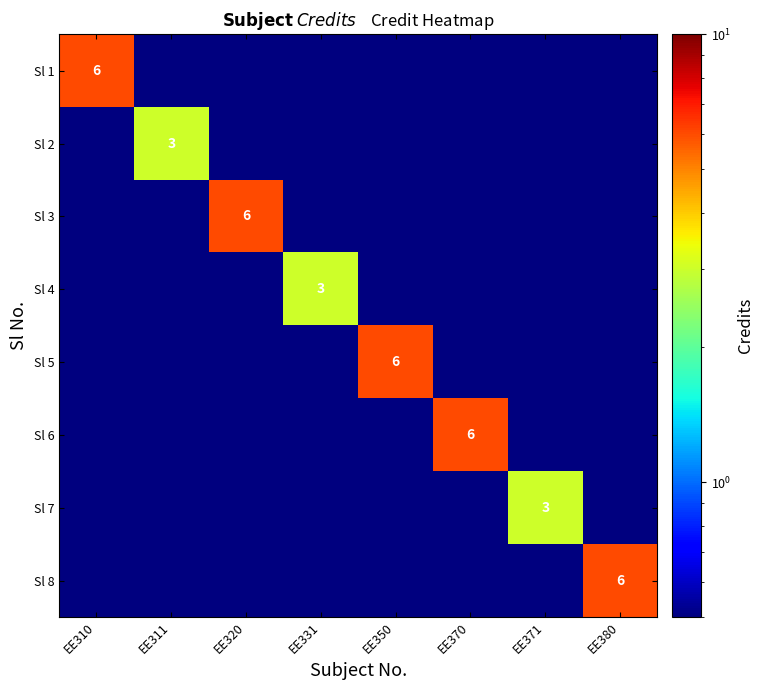

True or false: Sl 6 has a value of 6.0 at EE370.

True